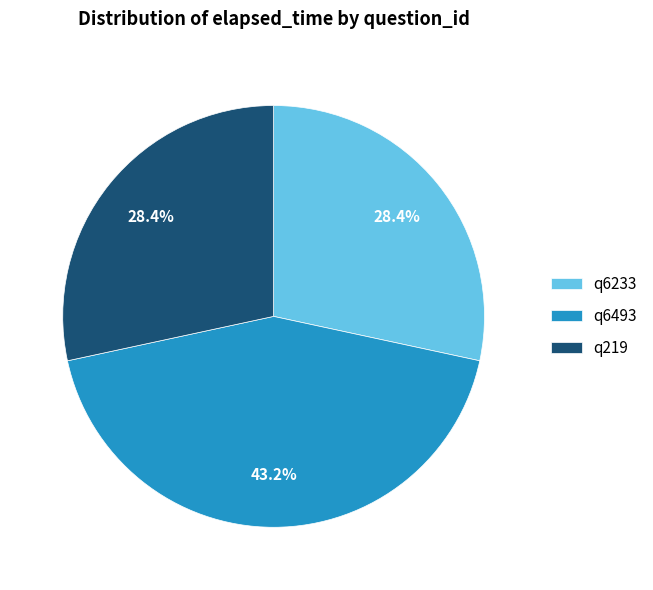

How much of the chart is everything except q6233?

71.6%